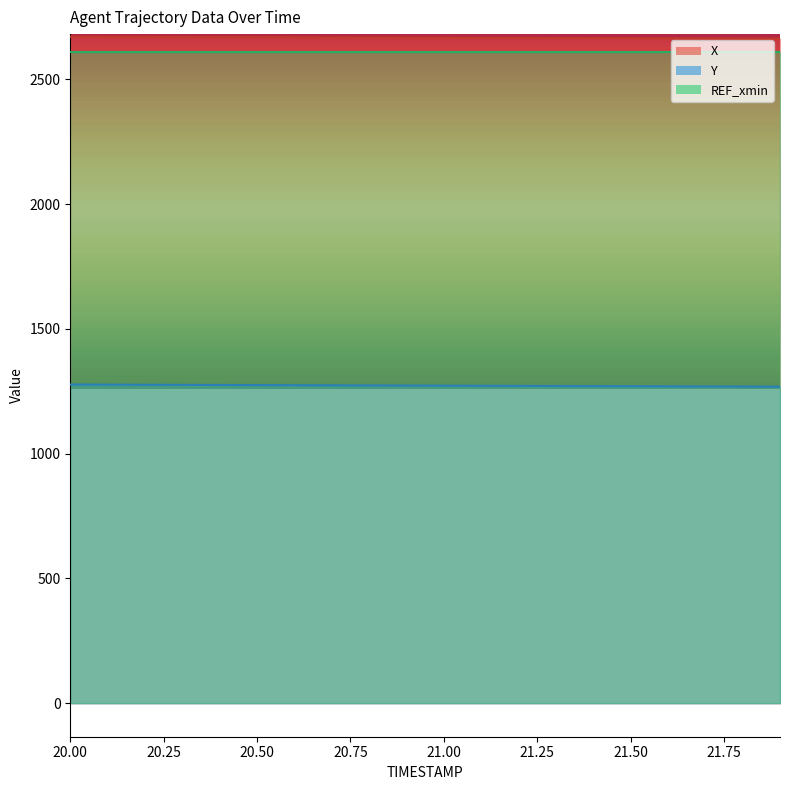

At how many categories does at least one series exceed 1820?

20